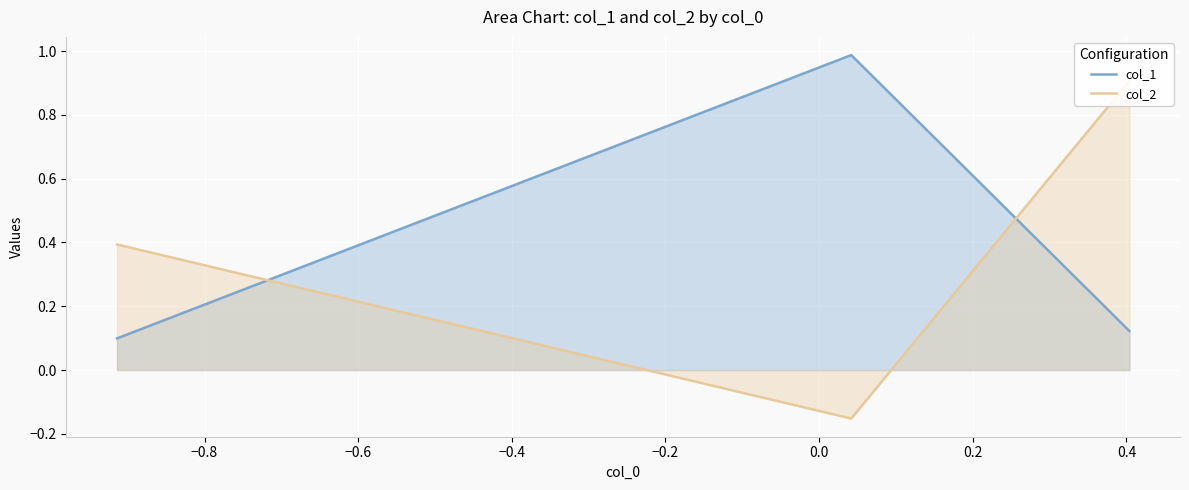

Is the value of col_2 at −0.8 greater than the value of col_1 at −1.0?

No